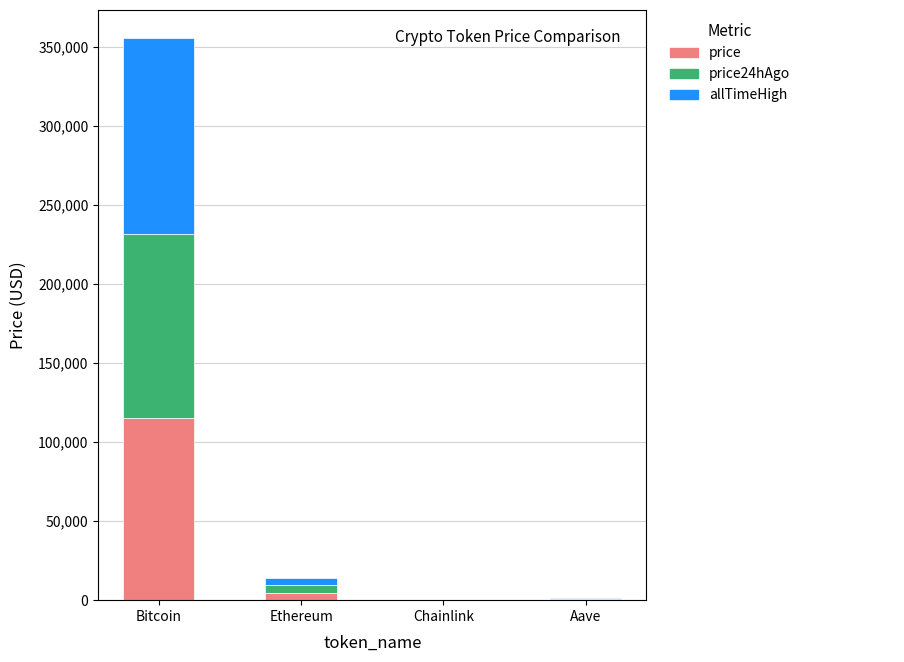

At which label is price closest to 57747?

Ethereum